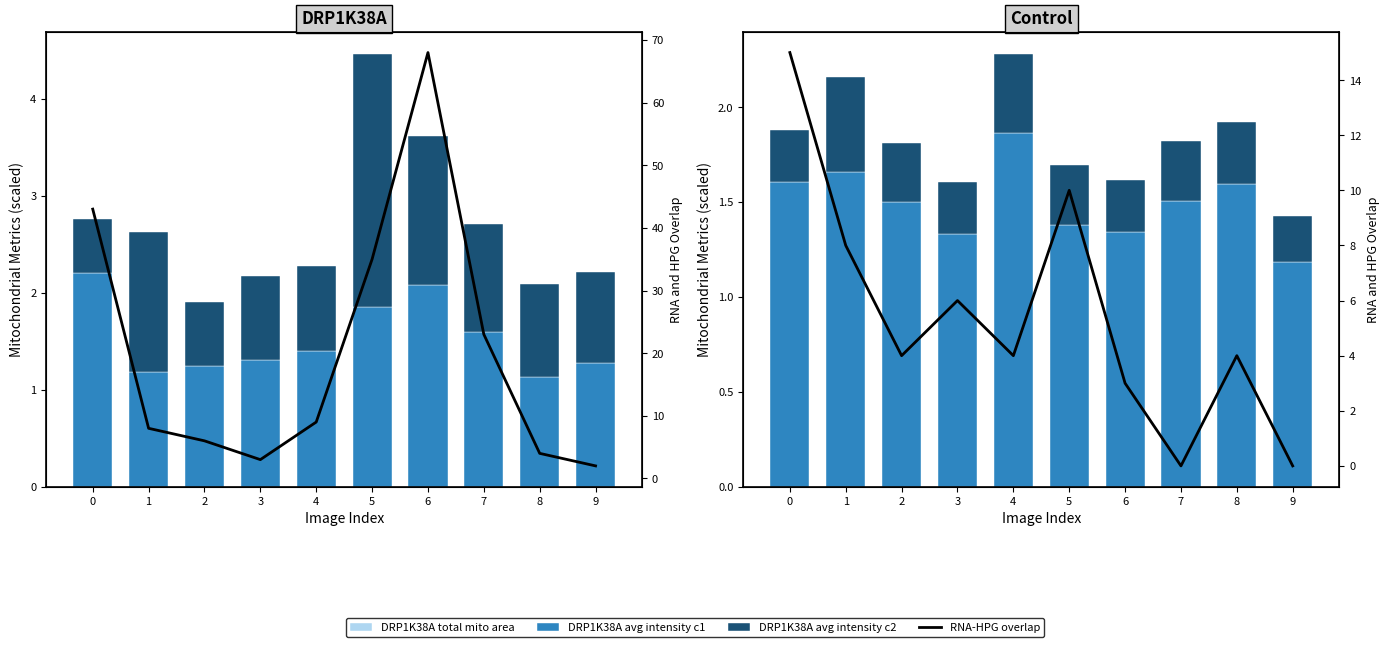

What is the value of the DRP1K38A avg mito intensity c1 bar at the 3rd from the left?

1.2